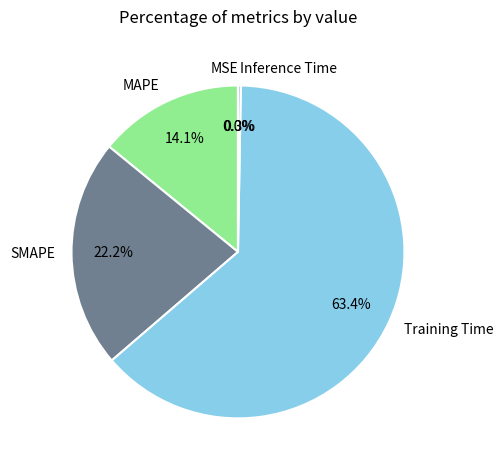

The Inference Time slice represents 11% of the pie. True or false?

False